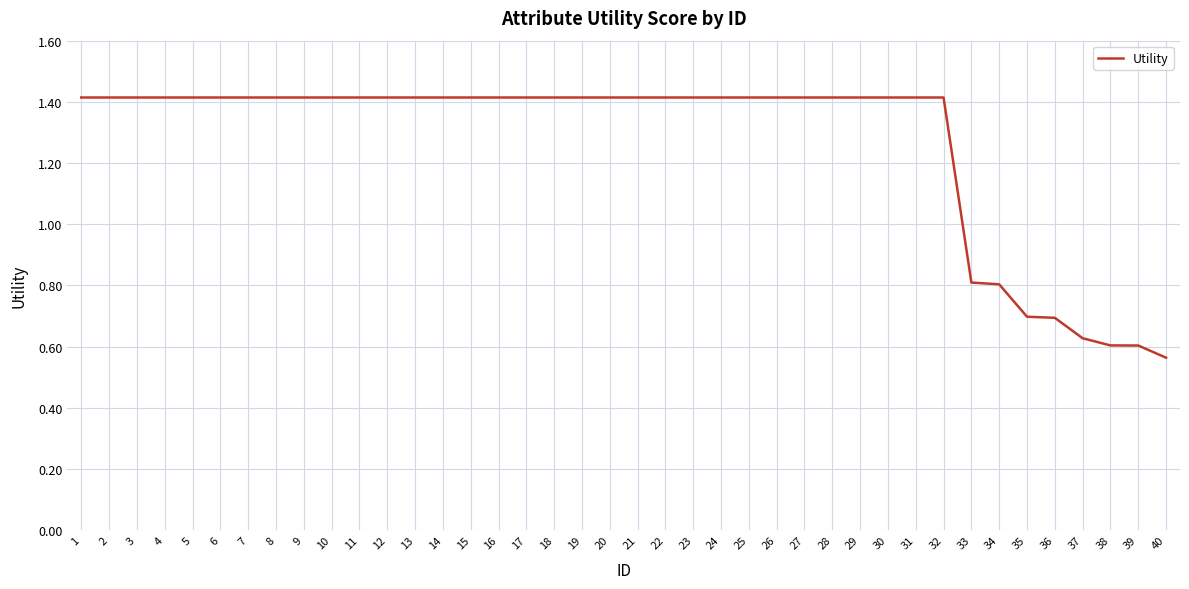

Where is the data nearest to the value 0?

40